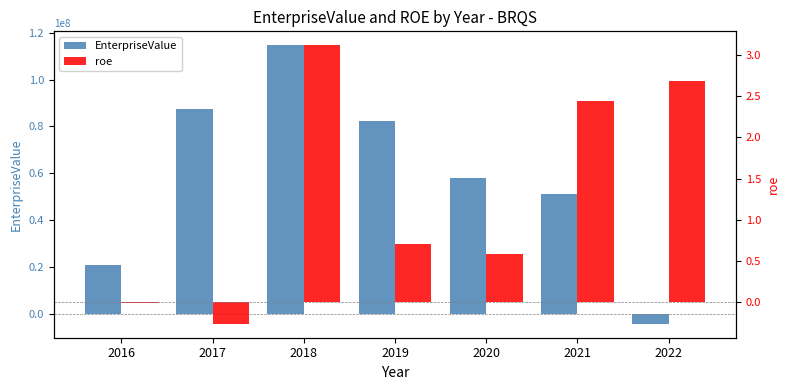

Rank the series by their maximum value, from lowest to highest.

roe, EnterpriseValue